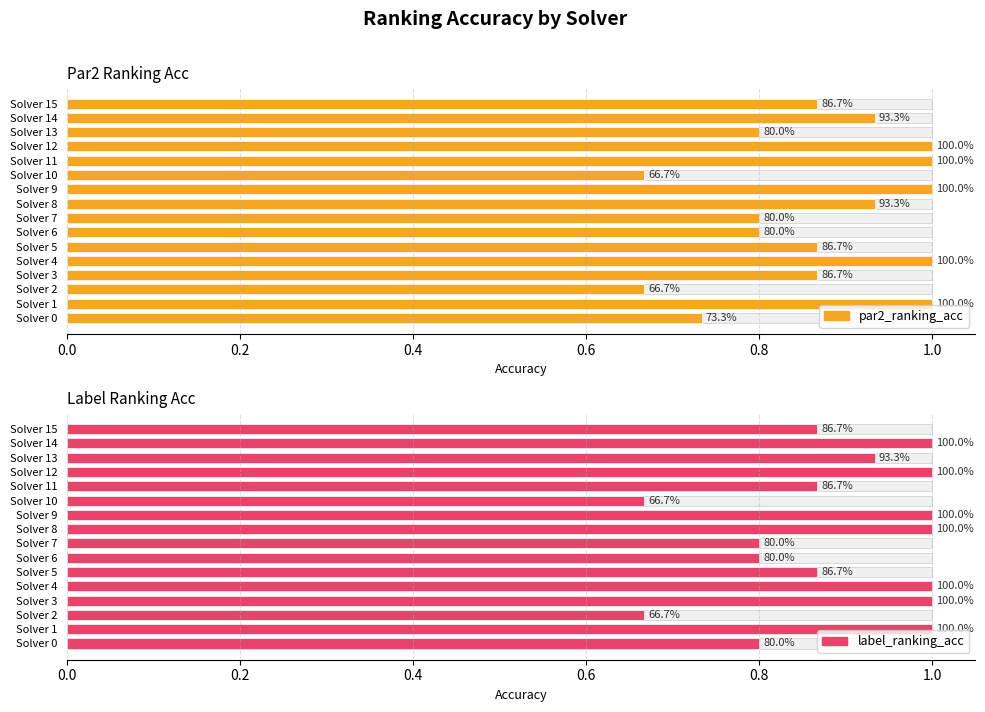

Are the bars horizontal?

Yes